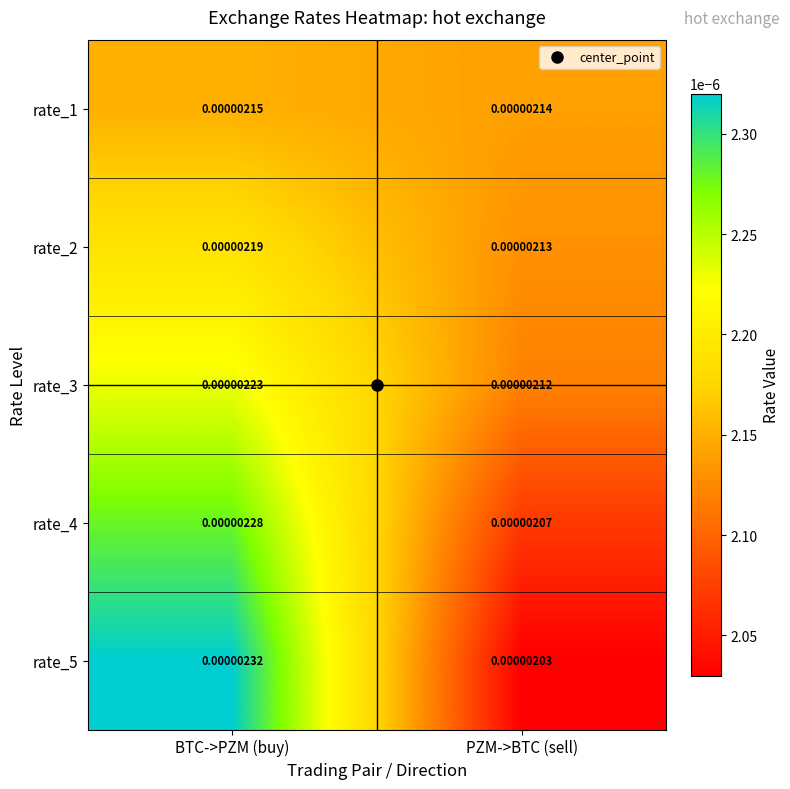

Which series has the largest range (max minus min)?

rate_5